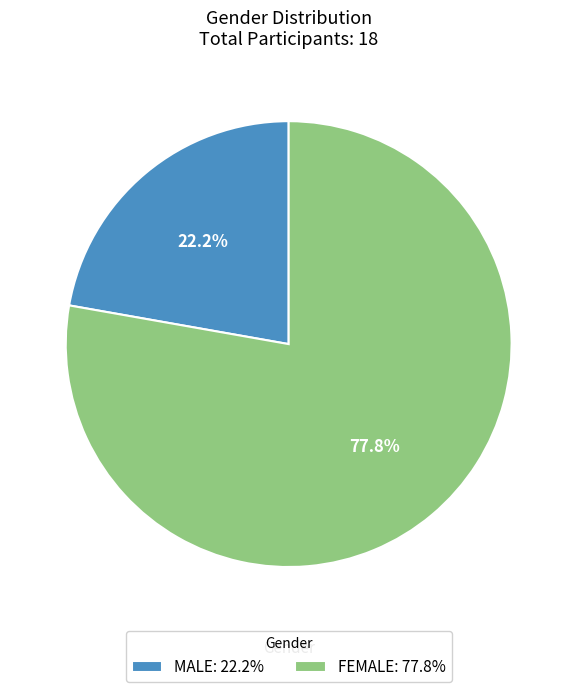

To the nearest percent, what portion does FEMALE represent?

78%